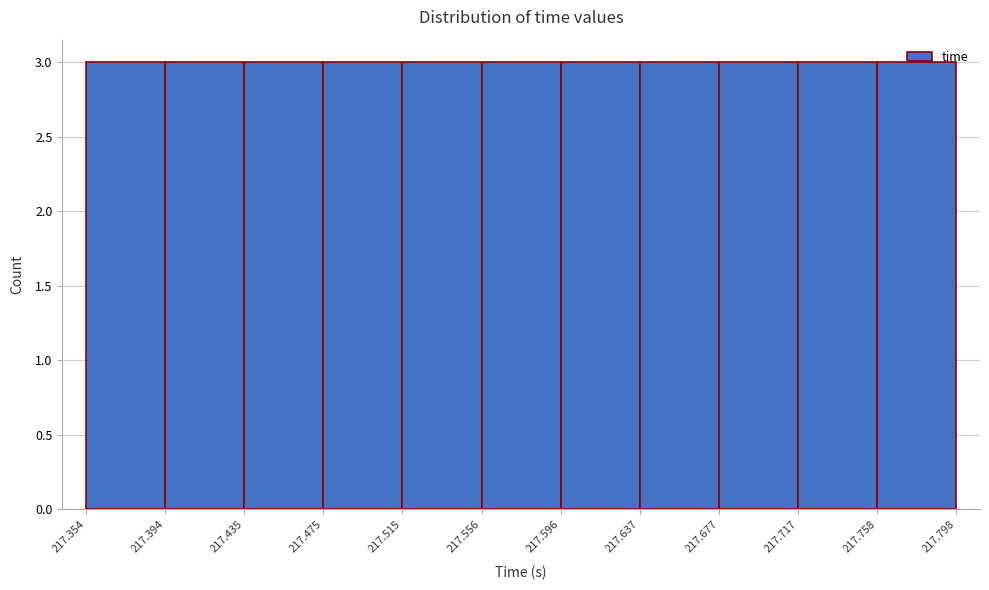

How tall is the bar that spans 217.596 to 217.637 on the x-axis? The values are not printed on the chart, so give them approximately, as read against the axis.

3